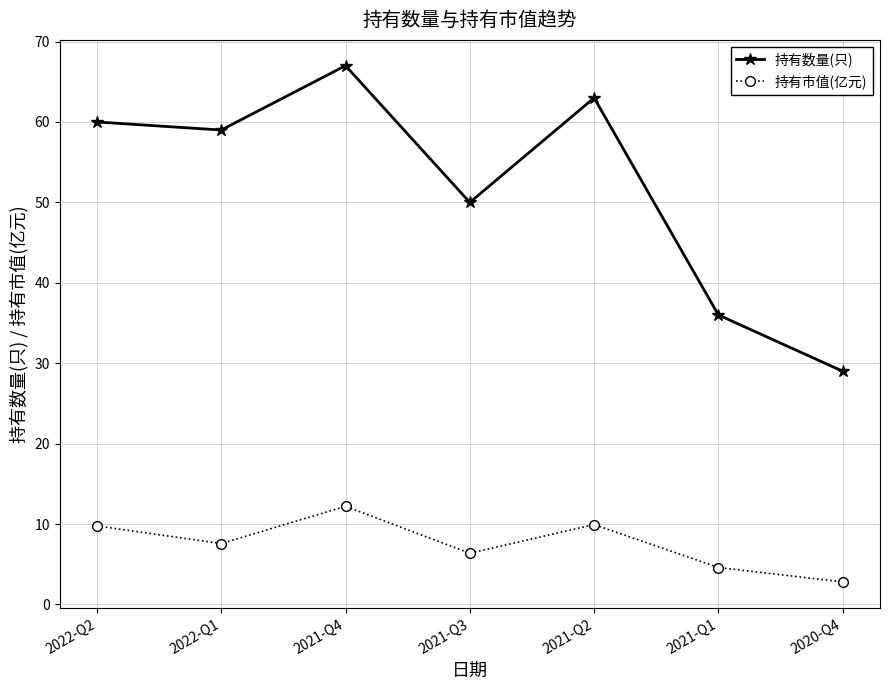

True or false: 持有数量(只) and 持有市值(亿元) intersect in this chart.

False